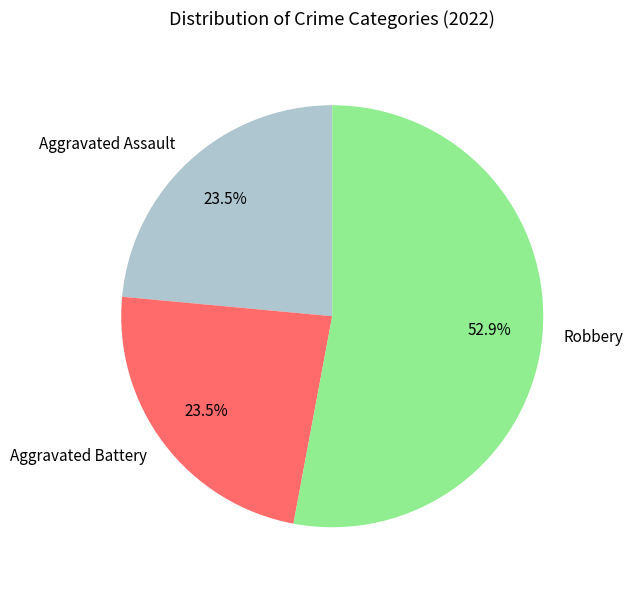

How many segments does this pie chart have?

3